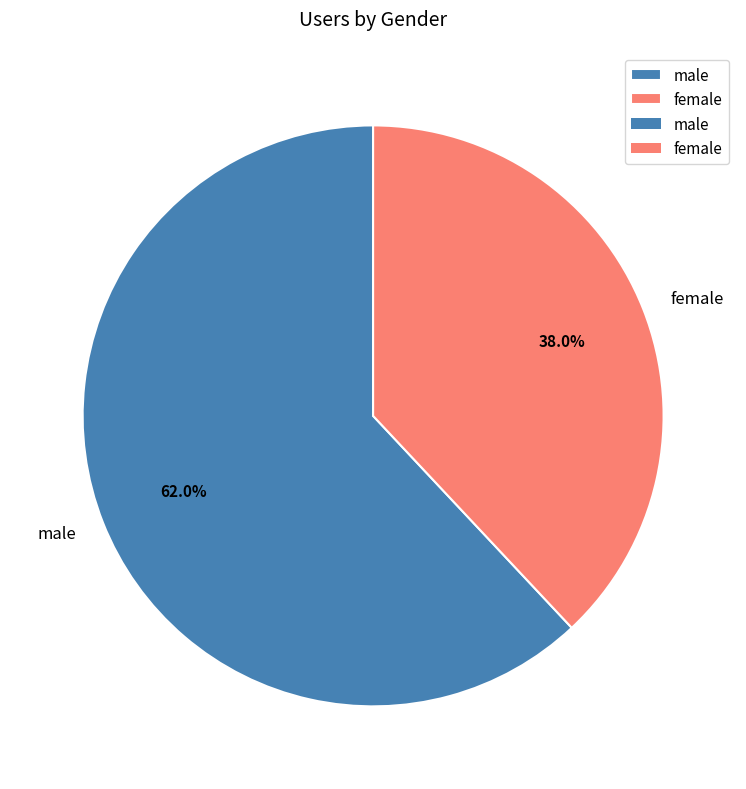

Rank the categories by value from lowest to highest.

female, male